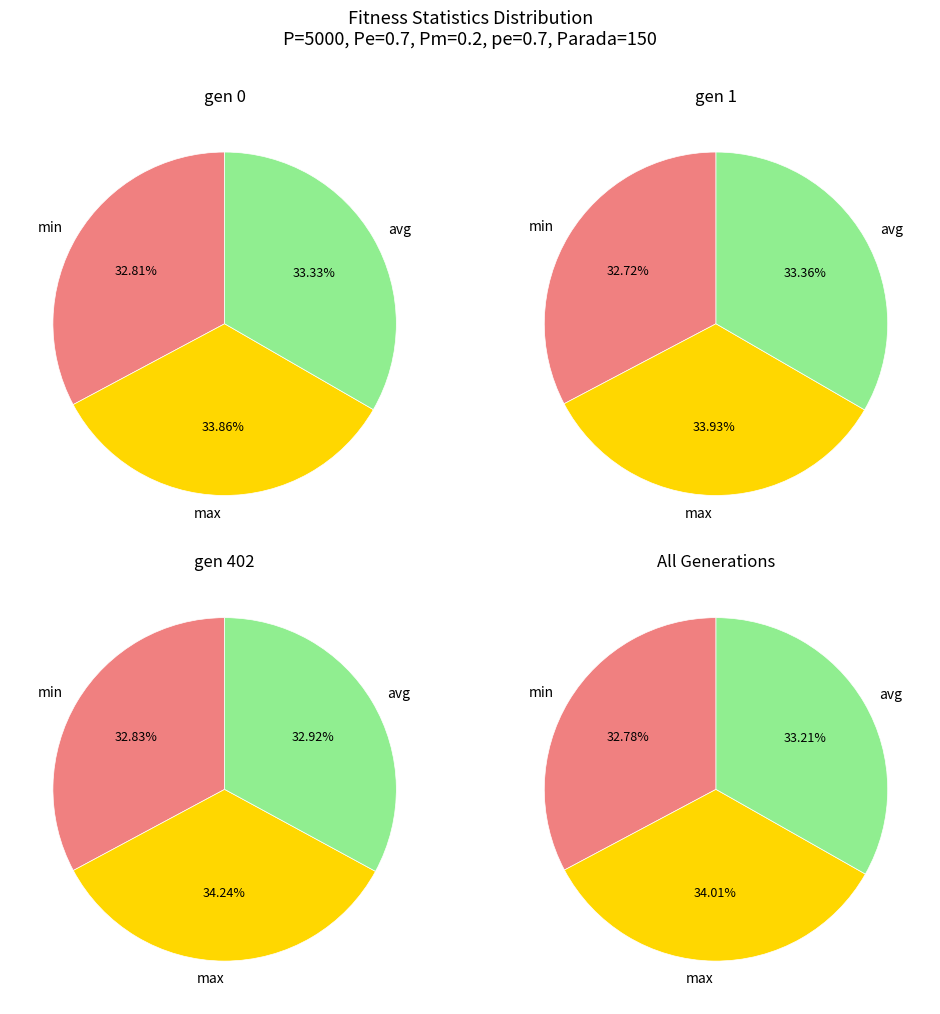

To the nearest percent, what percentage of the pie is 0?

33%